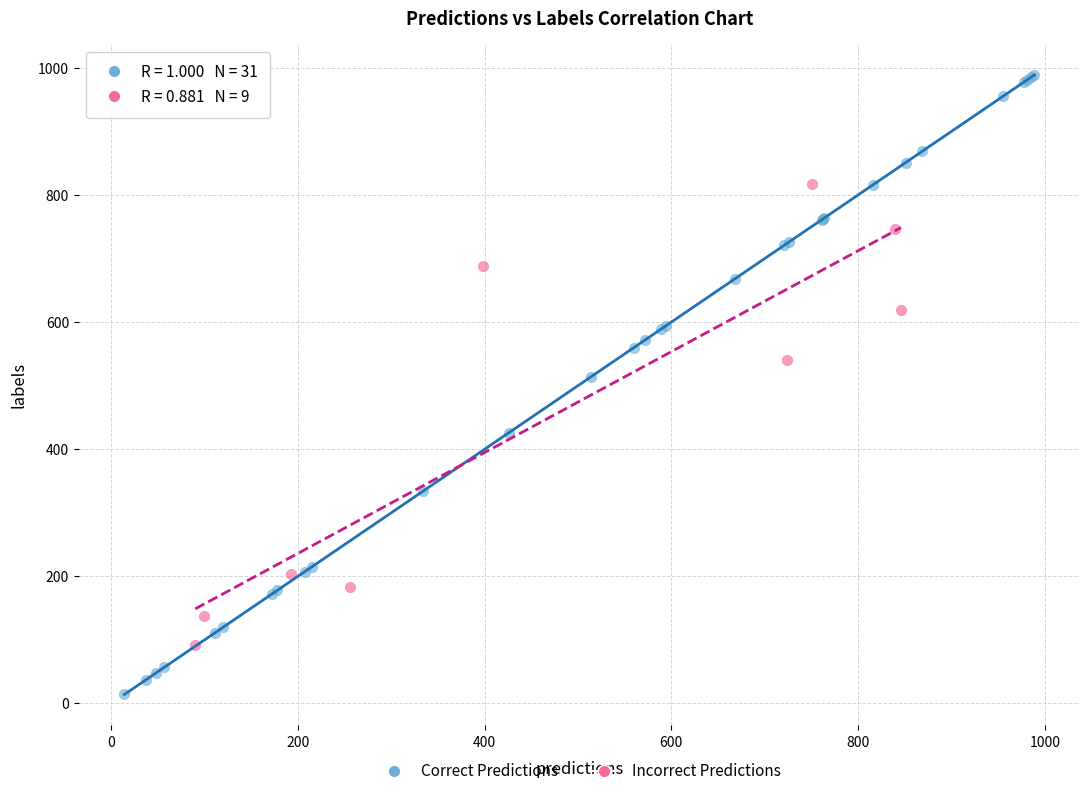

Which series reaches the minimum Y coordinate?

Correct Predictions